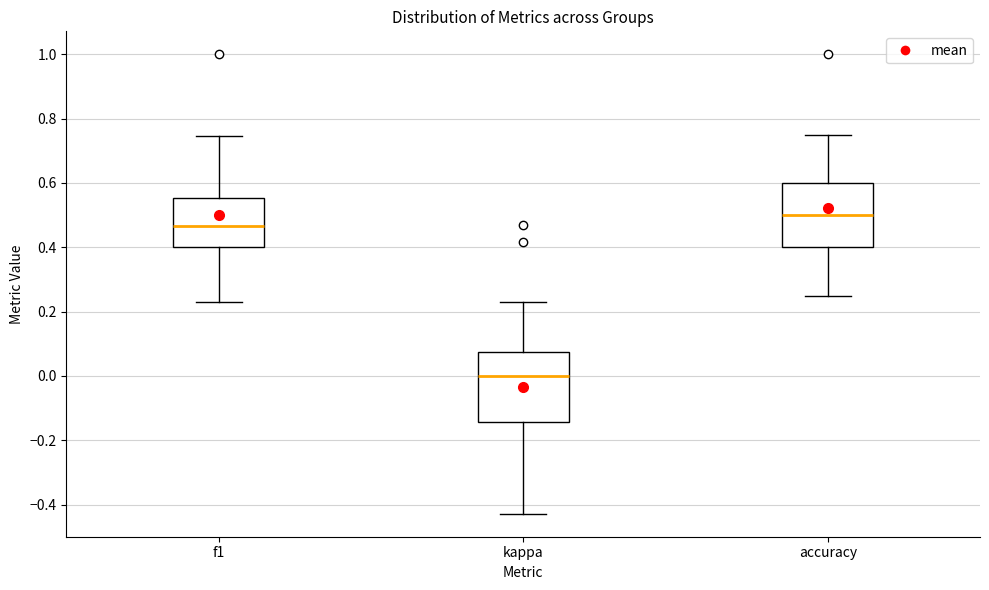

Reading left to right, read every box against the y-axis: the position of its median line, the range the box covers, and the ends of its whiskers. The values are not printed on the chart, so give them approximately, as read against the axis.

f1: median 0.46, box 0.40 to 0.56, whiskers 0.24 to 0.74
kappa: median 0.00, box -0.14 to 0.08, whiskers -0.42 to 0.24
accuracy: median 0.50, box 0.40 to 0.60, whiskers 0.26 to 0.76